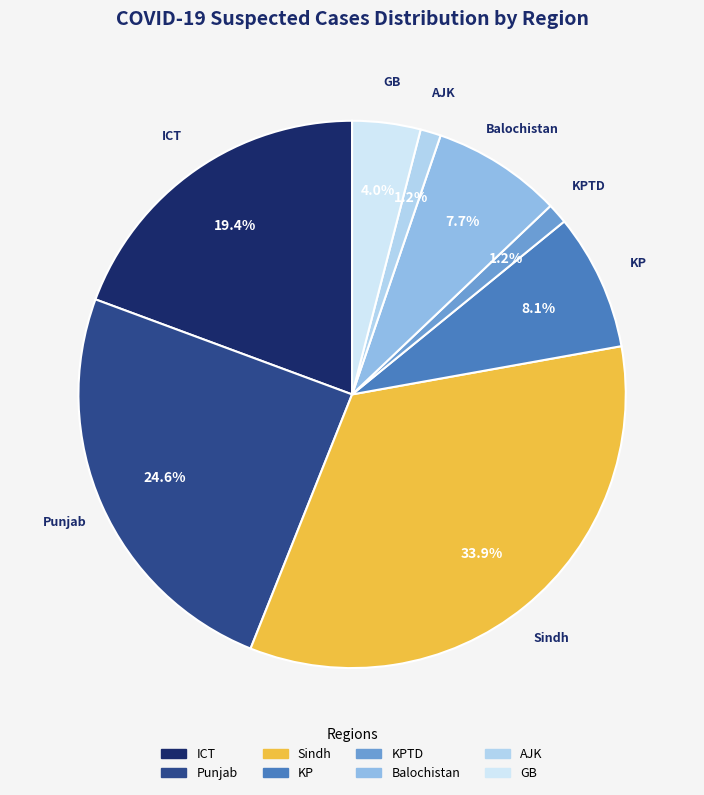

What is the total percentage of GB and Balochistan?

11.7%